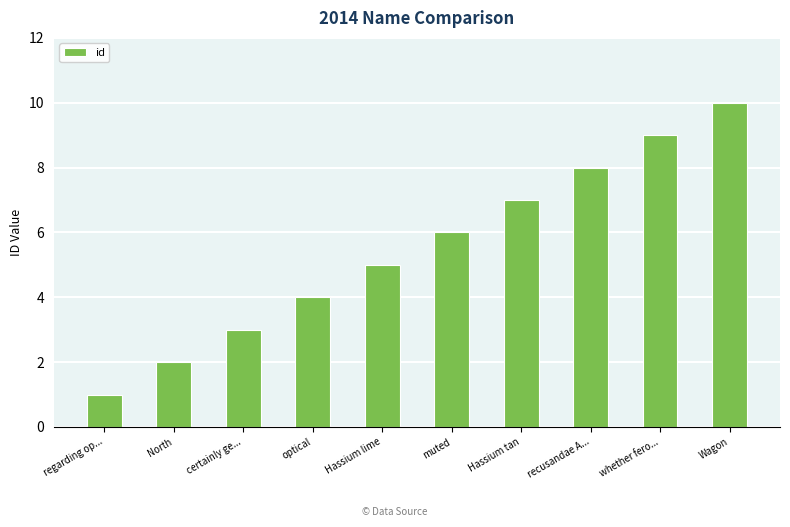

Is it true that the value at certainly ge... is 4?

False